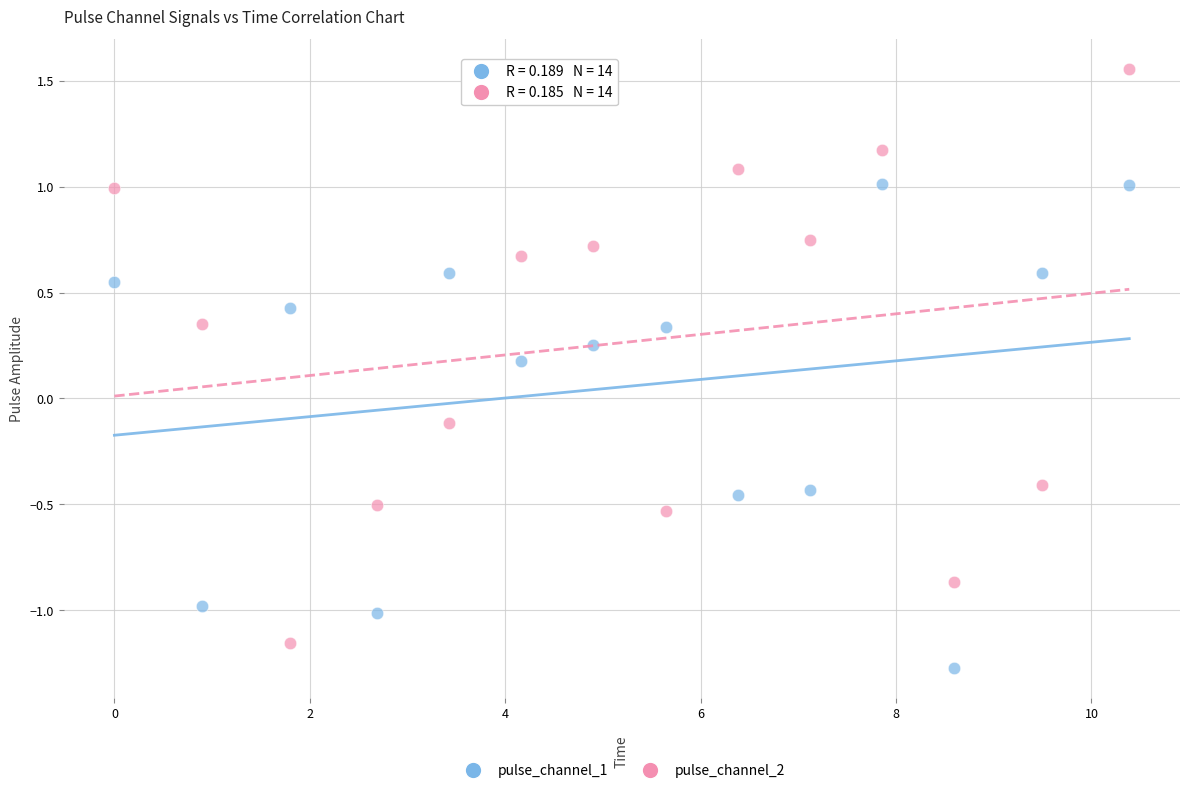

Which series contains the highest Y value?

pulse_channel_2